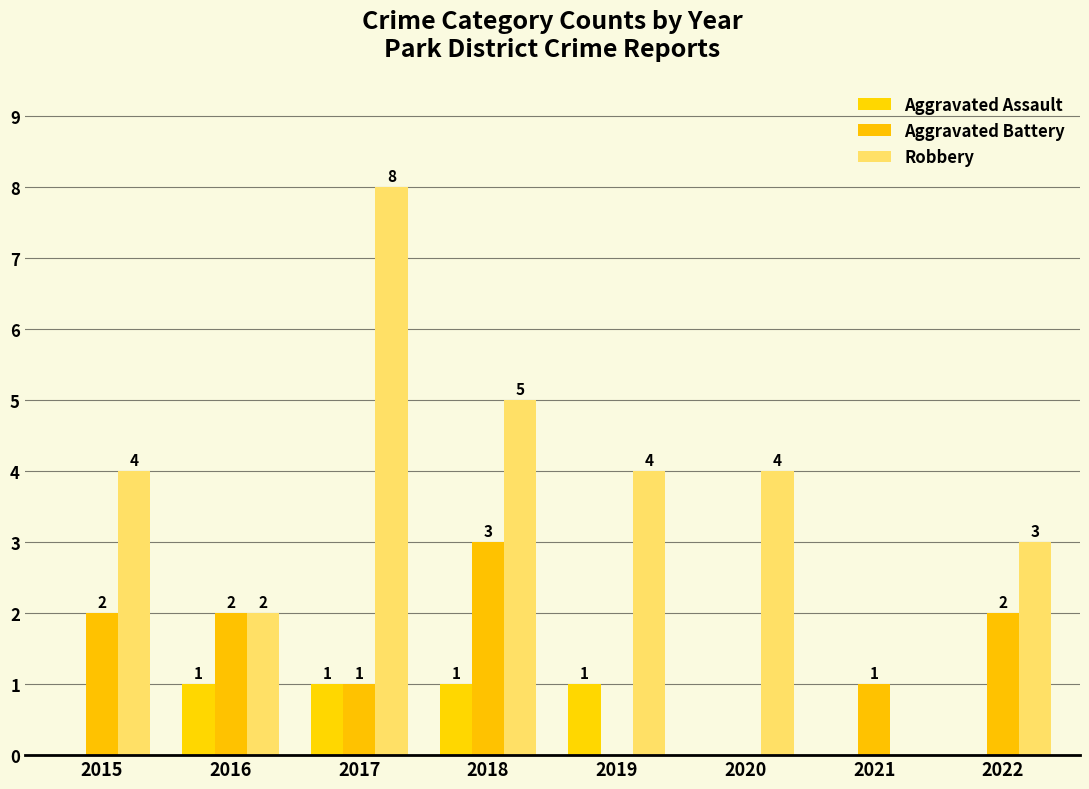

How many positive values does the Aggravated Assault series have?

4